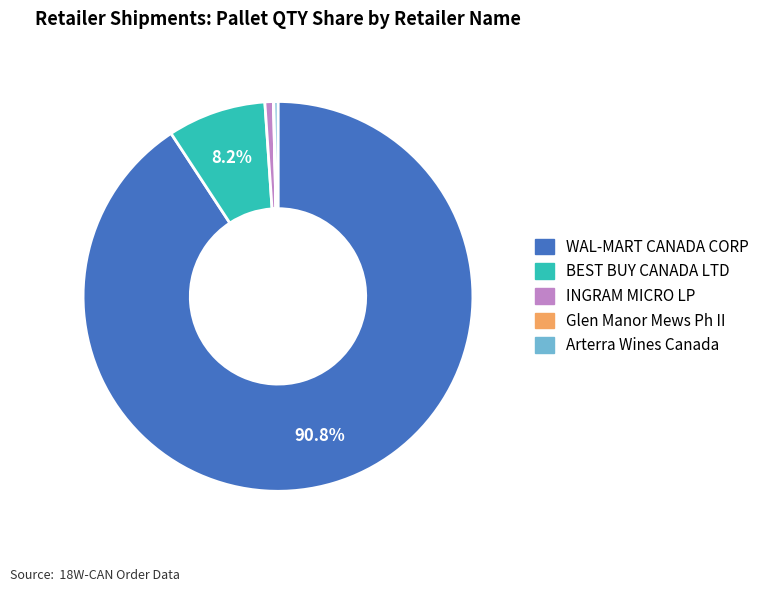

Is the sum of INGRAM MICRO LP and Arterra Wines Canada greater than half?

No